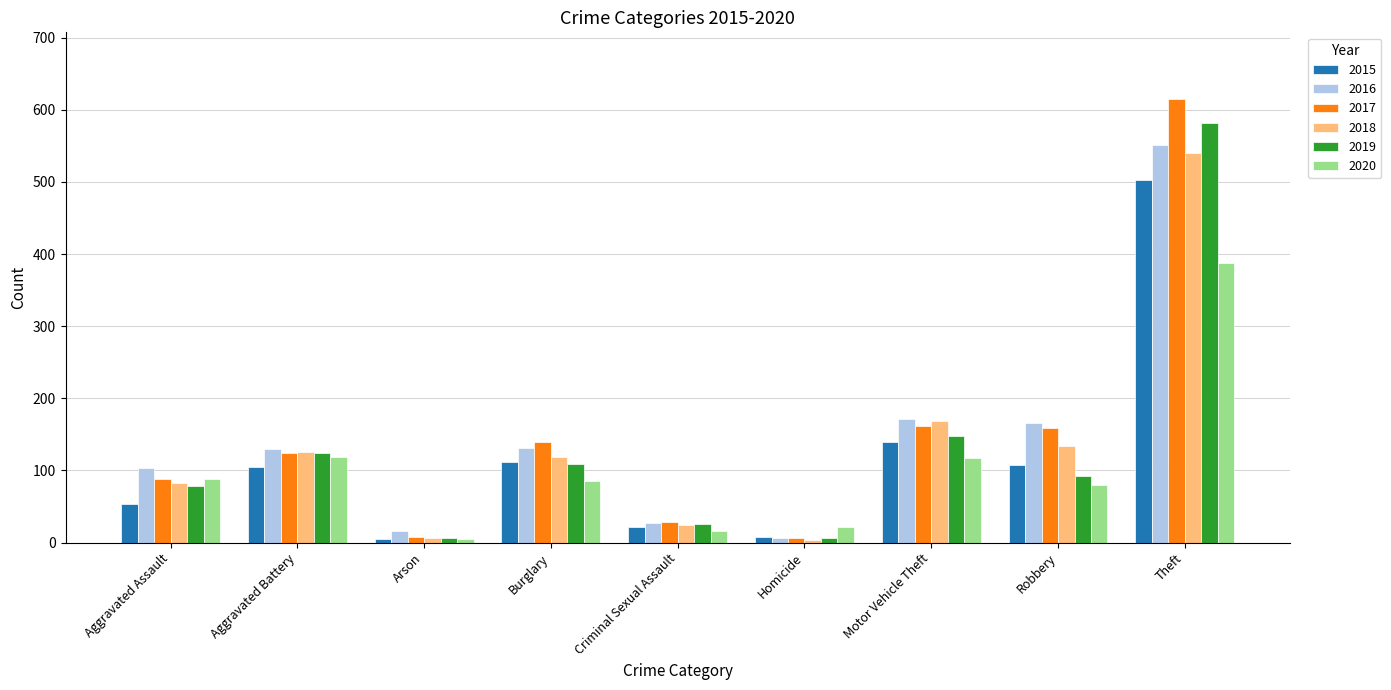

The value of 2020 at Motor Vehicle Theft is 177. True or false?

False